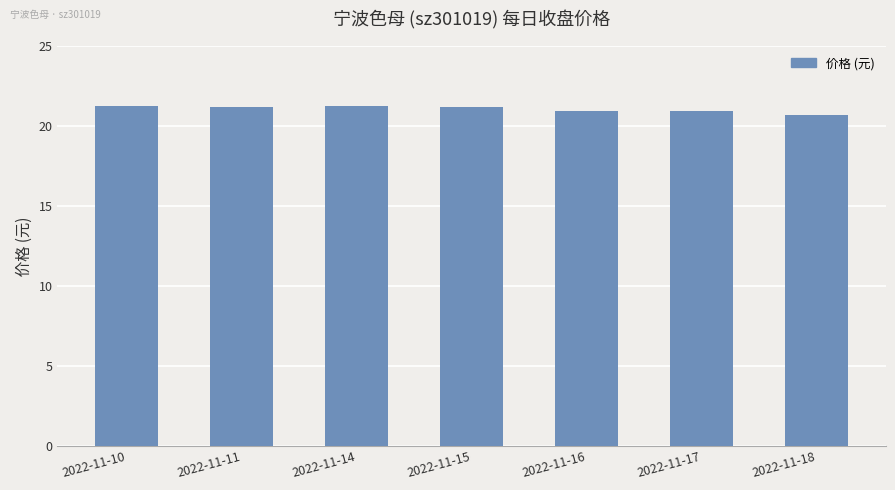

At which category does the chart reach its minimum across all series?

2022-11-18